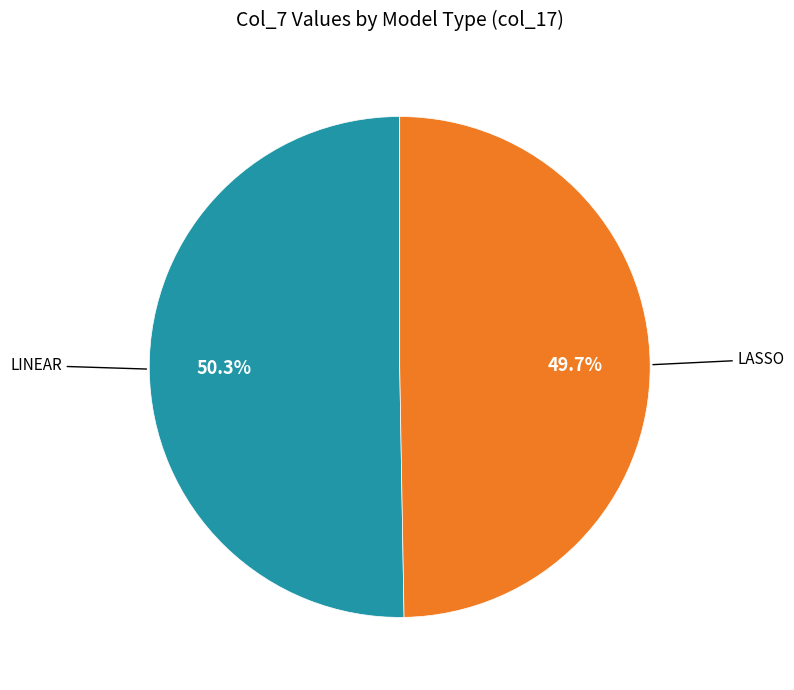

Does any single category account for the majority?

Yes